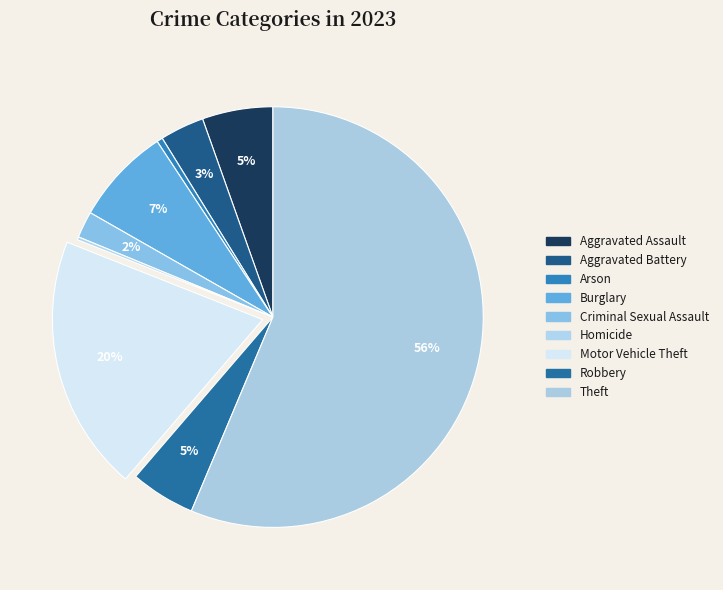

To the nearest percent, what is the difference between the Criminal Sexual Assault and Burglary slice percentages?

5%